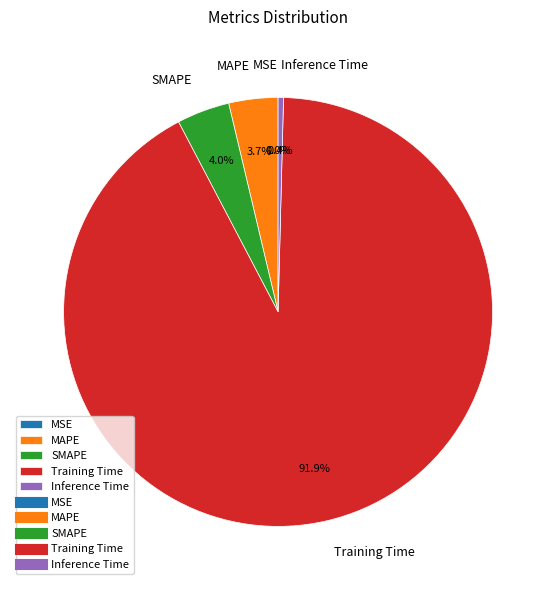

Combined, do Training Time and Inference Time account for over 50%?

Yes